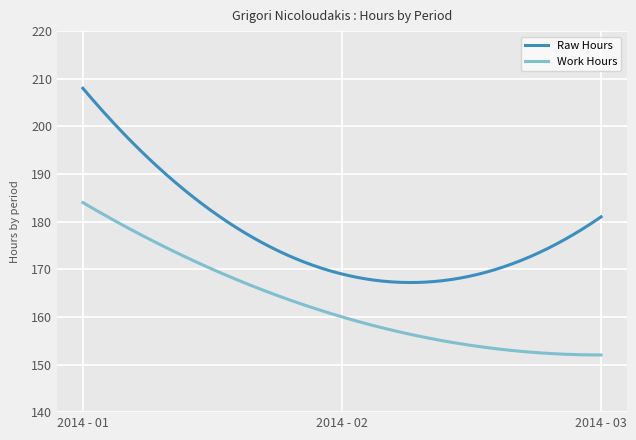

How many categories are shown in the chart?

300